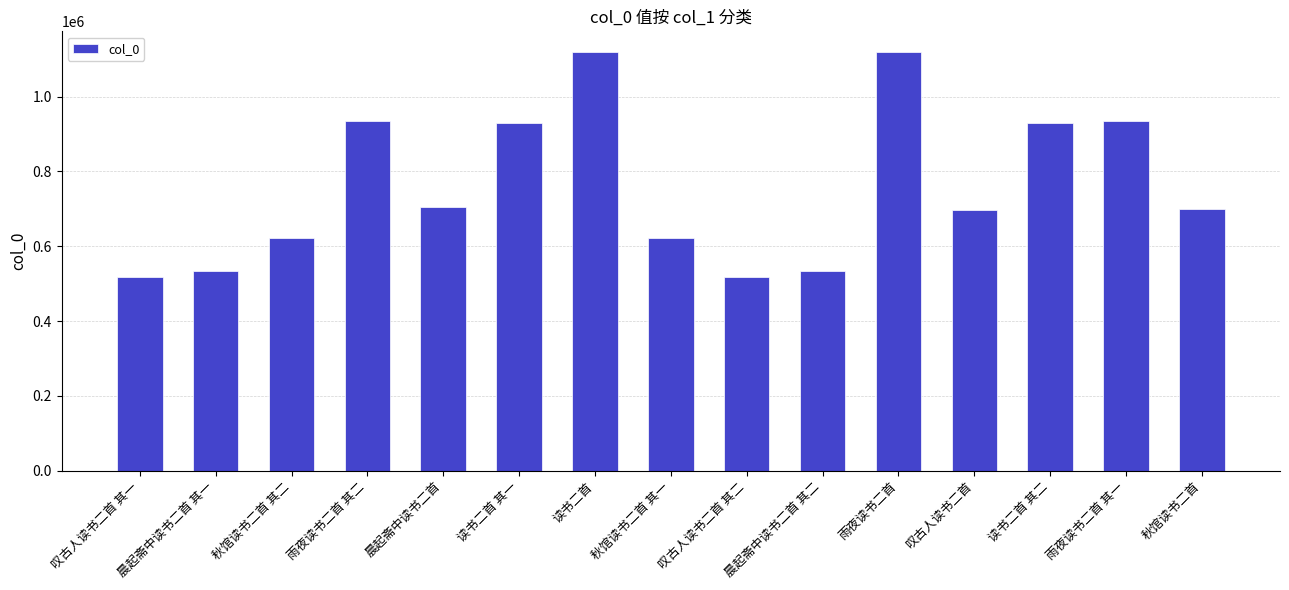

Are the bars grouped side by side (vs. stacked)?

No